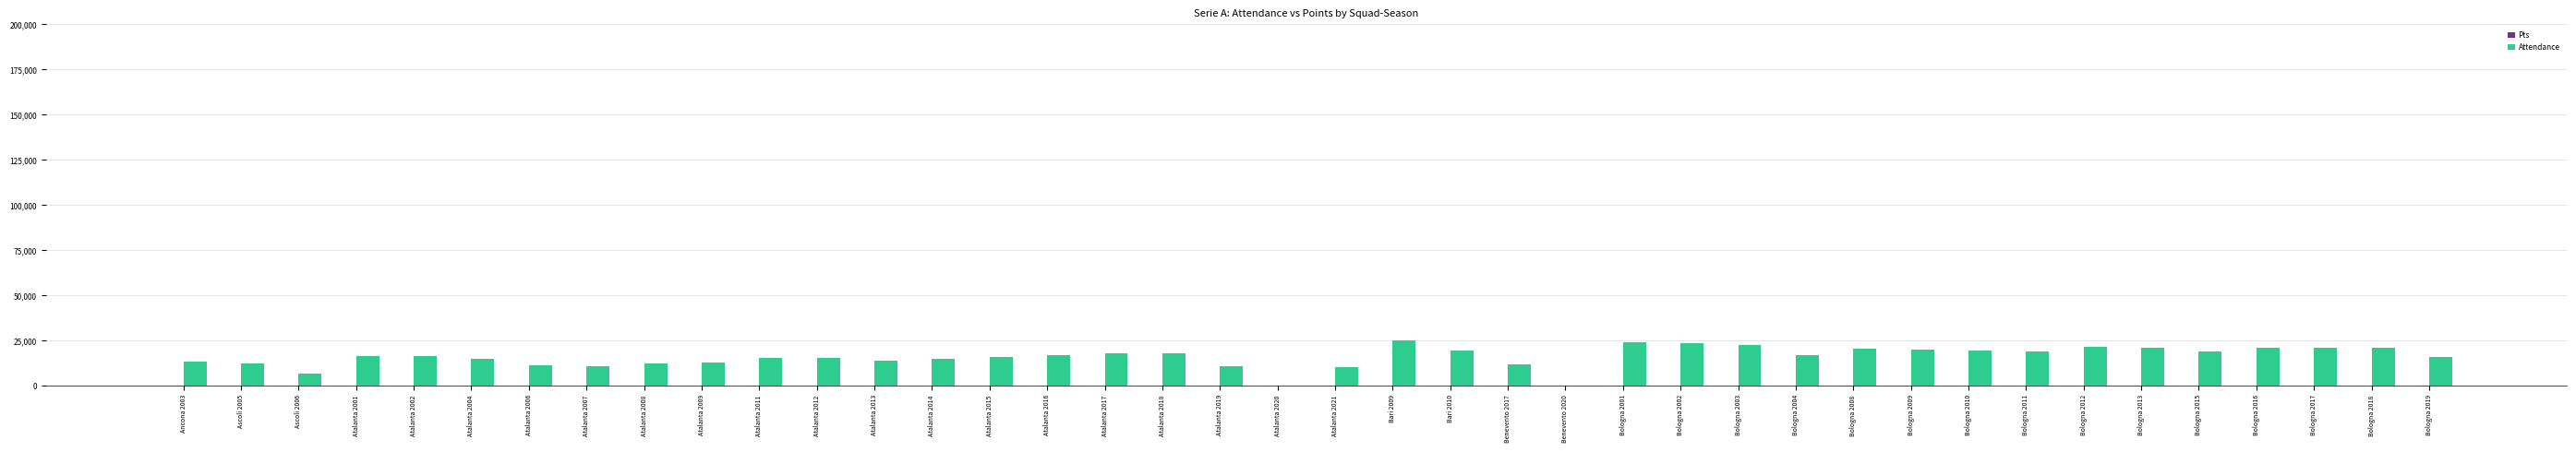

Which series has the largest total across all categories?

Attendance